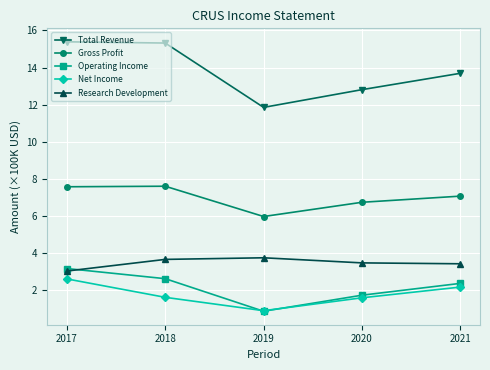

The value of Research Development at 2020 is 3.5. True or false?

True